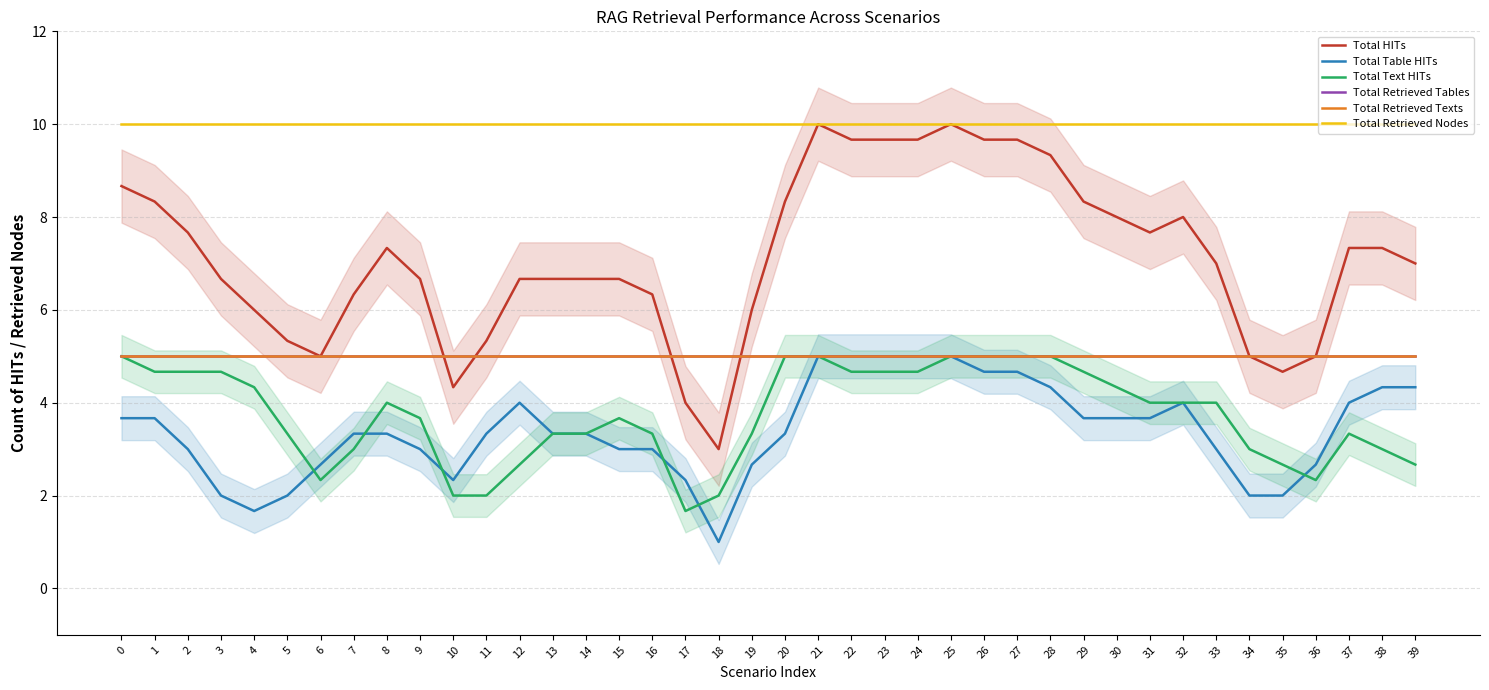

At which label is Total Table HITs closest to 3?

2